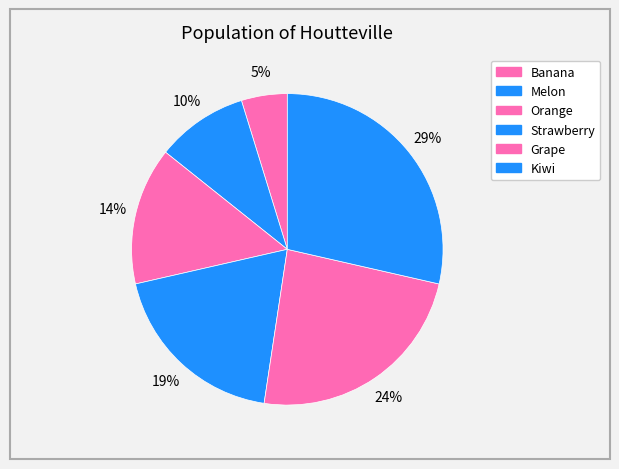

What is the largest slice in the pie chart?

Kiwi